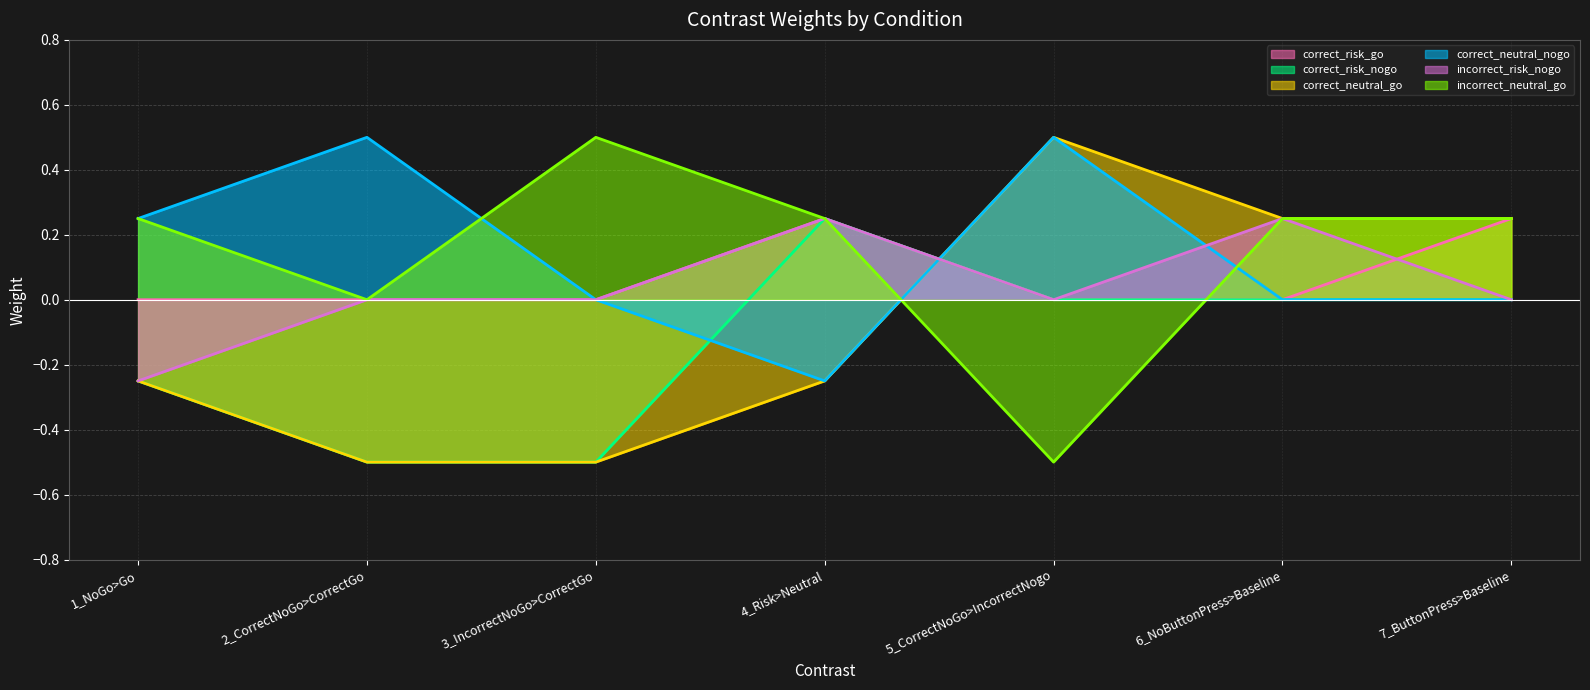

Is the value of correct_neutral_nogo (line) at 7_ButtonPress>Baseline greater than the value of incorrect_neutral_go (line) at 6_NoButtonPress>Baseline?

No